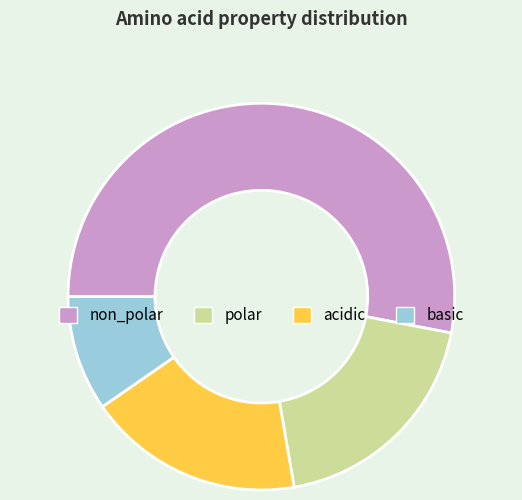

Count the number of slices in the pie.

4